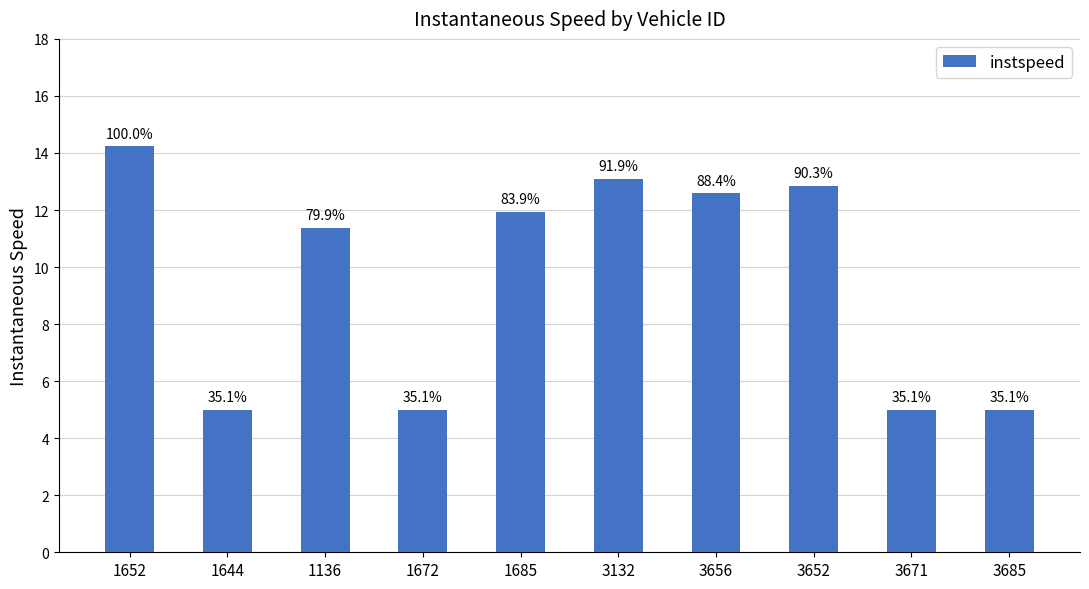

Are the bars grouped side by side (vs. stacked)?

No